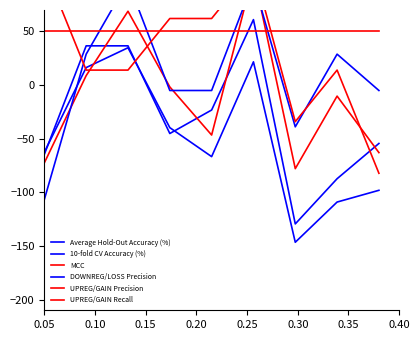

How many data points does each series have?

9